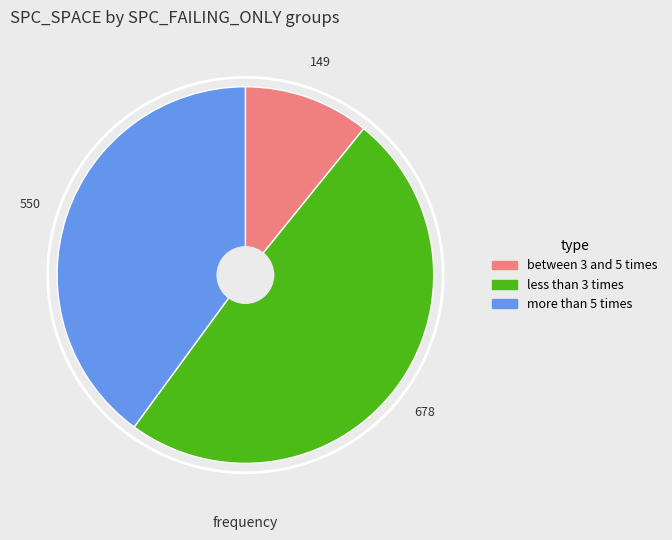

Rank the categories by value from highest to lowest.

less than 3 times, more than 5 times, between 3 and 5 times